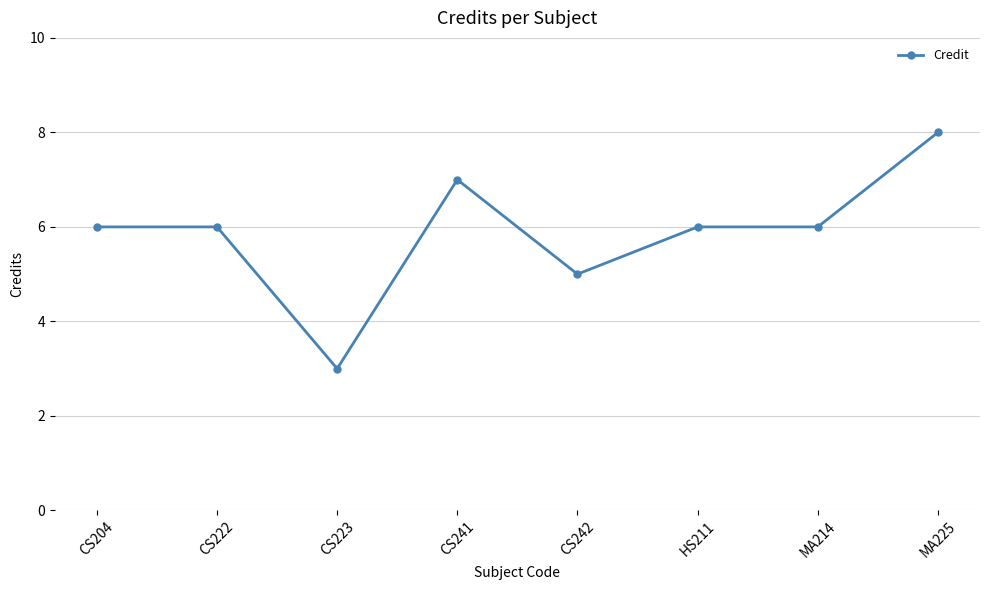

Where is the first local minimum?

CS223